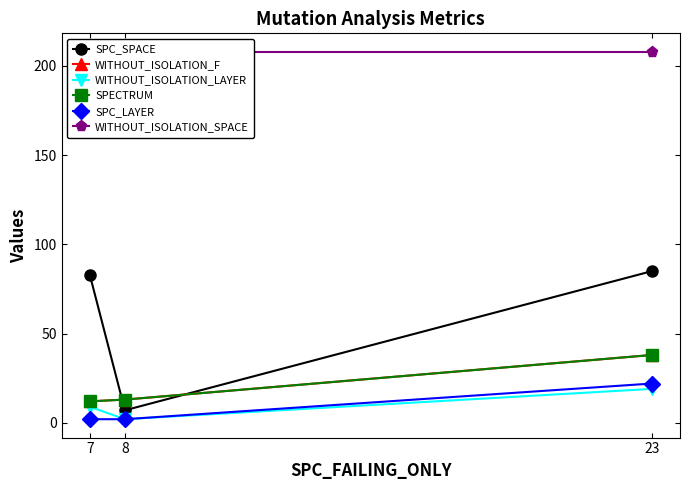

Reading left to right, what are all the values shown in this chart?

SPC_SPACE: 7=83	8=7	23=85
WITHOUT_ISOLATION_F: 7=12	8=13	23=38
WITHOUT_ISOLATION_LAYER: 7=9	8=2	23=19
SPECTRUM: 7=12	8=13	23=38
SPC_LAYER: 7=2	8=2	23=22
WITHOUT_ISOLATION_SPACE: 7=208	8=208	23=208